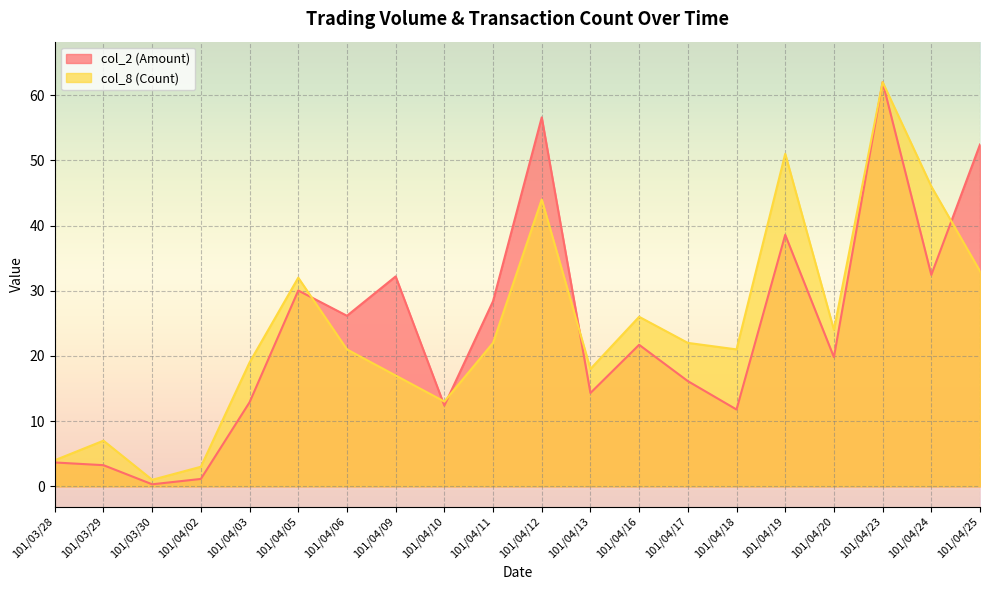

At which label does col_2 (Amount) first exceed 21?

101/04/05